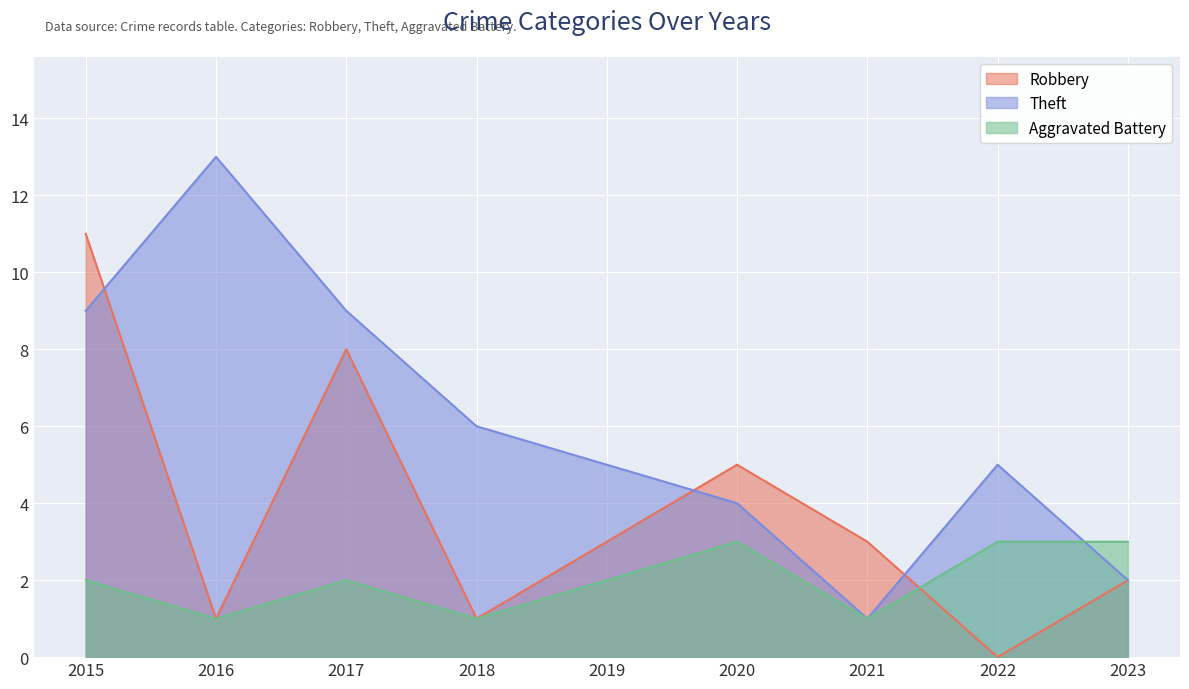

What is the value of the Aggravated Battery point at the 9th from the left?

3